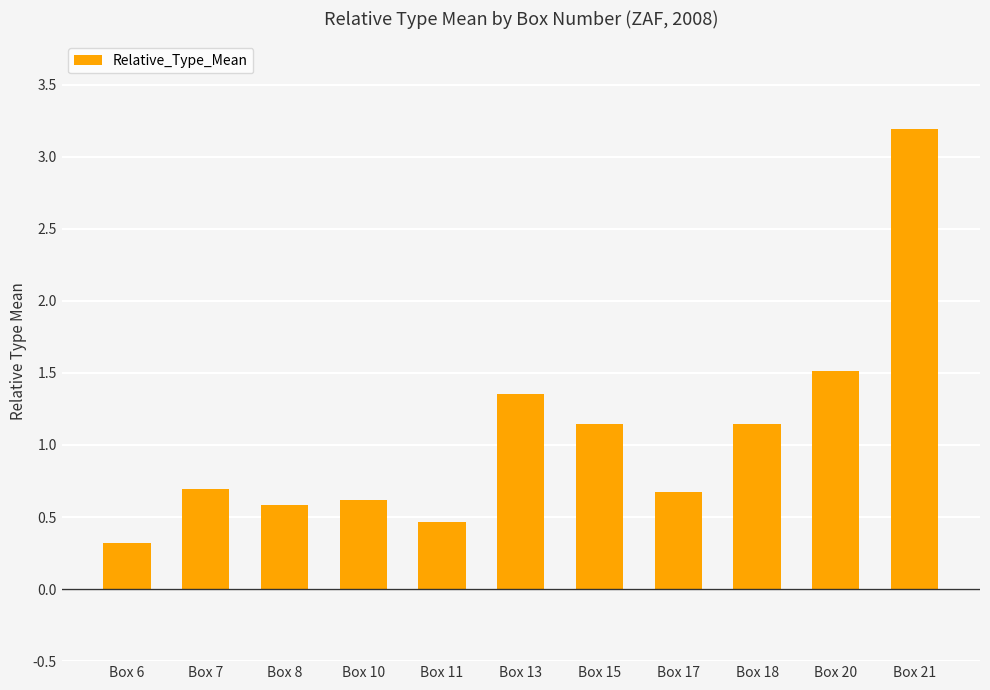

What is the greatest value displayed?

3.2